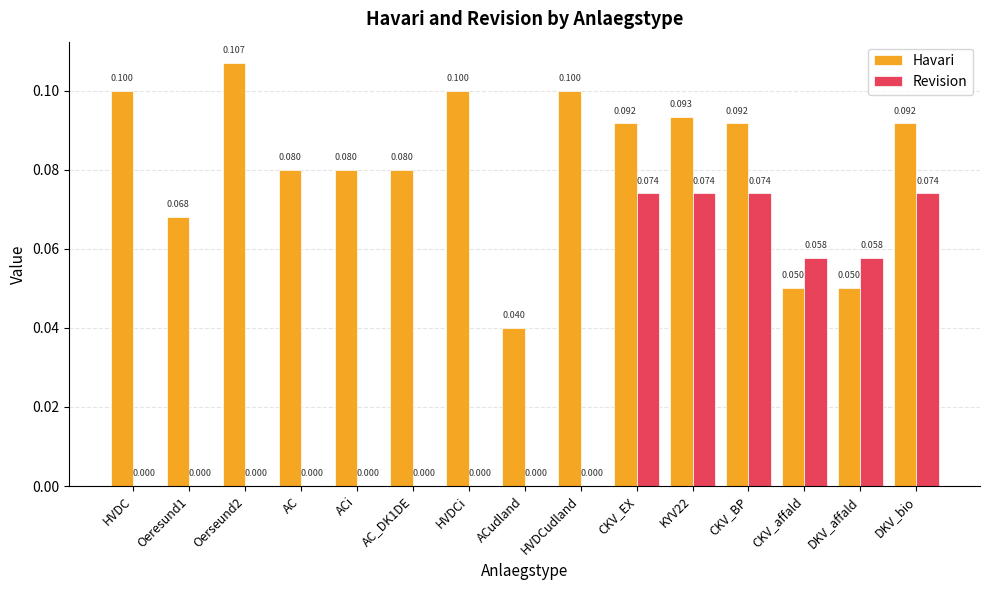

Between CKV_BP and CKV_affald, which series saw the biggest shift?

Havari